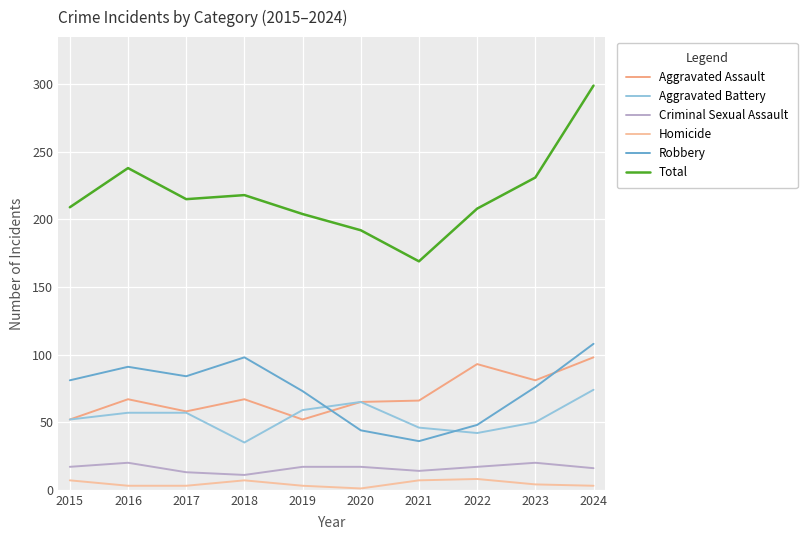

Reading right to left, list all the values displayed in this chart.

Aggravated Assault: 2024=98	2023=81	2022=93	2021=66	2020=65	2019=52	2018=67	2017=58	2016=67	2015=52
Aggravated Battery: 2024=74	2023=50	2022=42	2021=46	2020=65	2019=59	2018=35	2017=57	2016=57	2015=52
Criminal Sexual Assault: 2024=16	2023=20	2022=17	2021=14	2020=17	2019=17	2018=11	2017=13	2016=20	2015=17
Homicide: 2024=3	2023=4	2022=8	2021=7	2020=1	2019=3	2018=7	2017=3	2016=3	2015=7
Robbery: 2024=108	2023=76	2022=48	2021=36	2020=44	2019=73	2018=98	2017=84	2016=91	2015=81
Total: 2024=299	2023=231	2022=208	2021=169	2020=192	2019=204	2018=218	2017=215	2016=238	2015=209